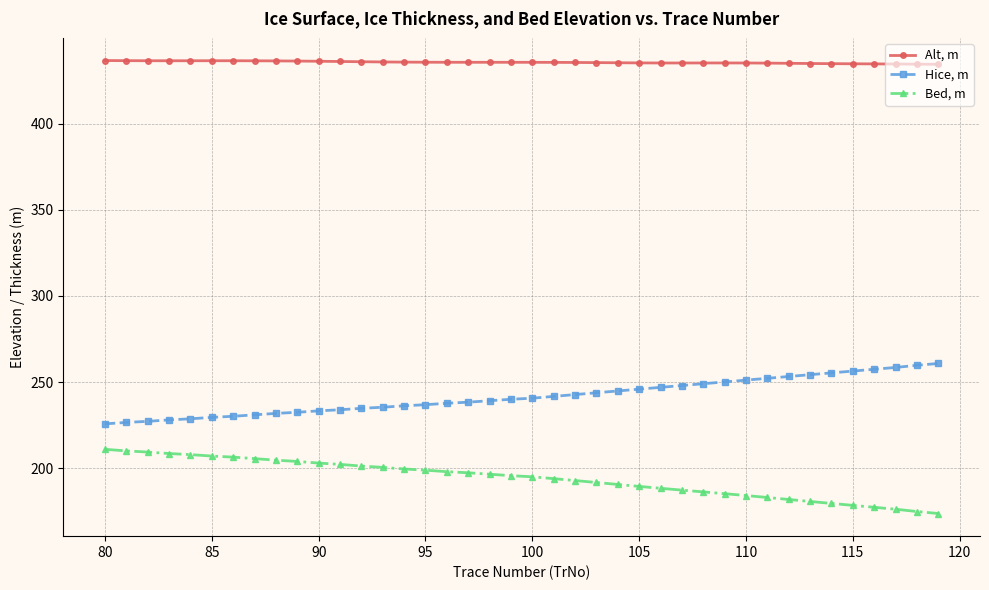

How many data points in Bed, m are above 195?

21